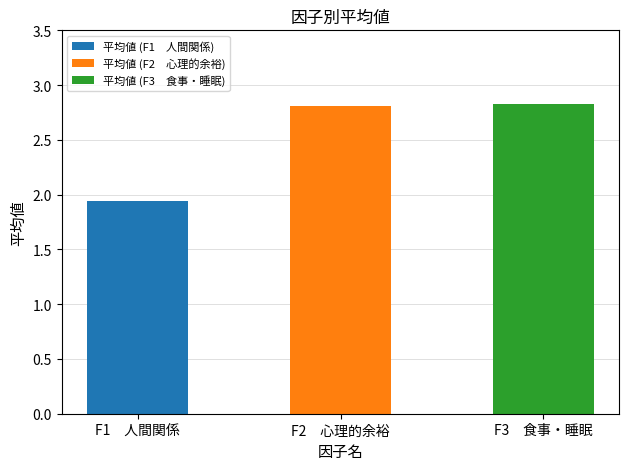

At which category does the chart reach its peak across all series?

F3　食事・睡眠